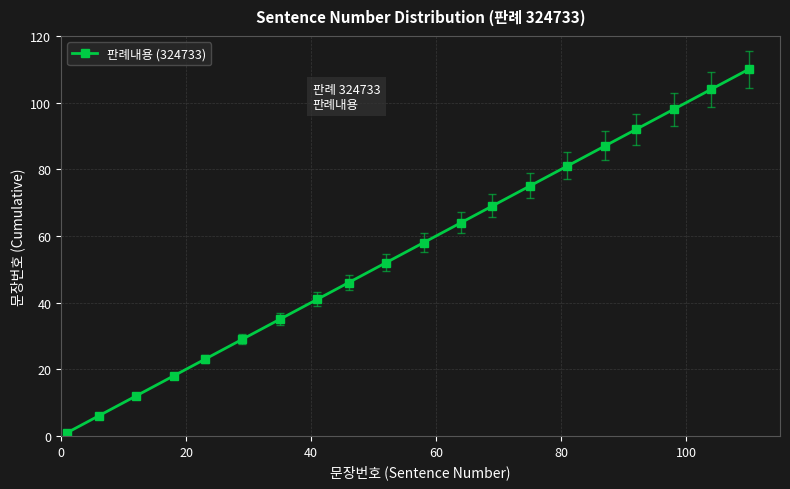

What is the maximum value shown in the chart?

110